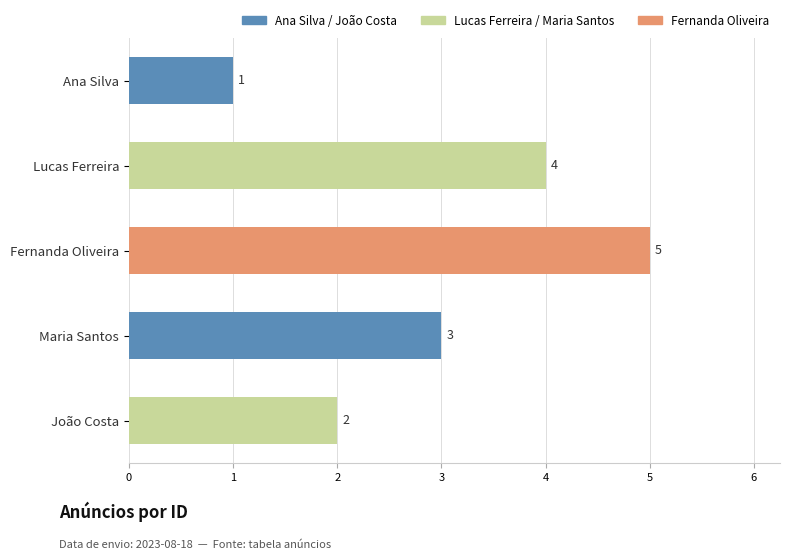

Reading bottom to top, list all the values displayed in this chart.

João Costa=2	Maria Santos=3	Fernanda Oliveira=5	Lucas Ferreira=4	Ana Silva=1